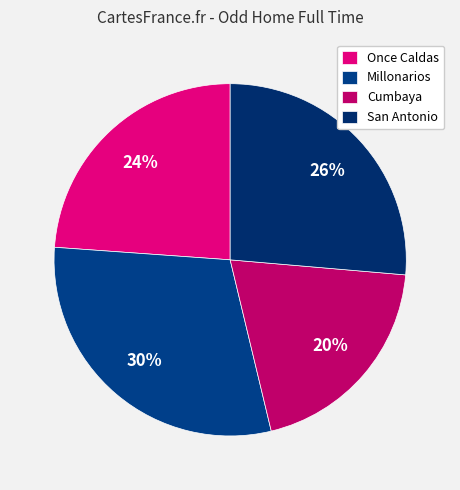

How many slices are in this pie chart?

4